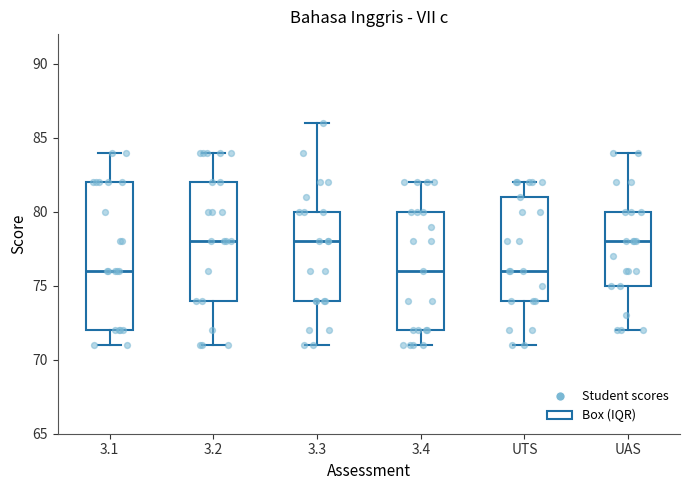

Comparing the boxes themselves (not the whiskers), which one is the tallest?

3.1